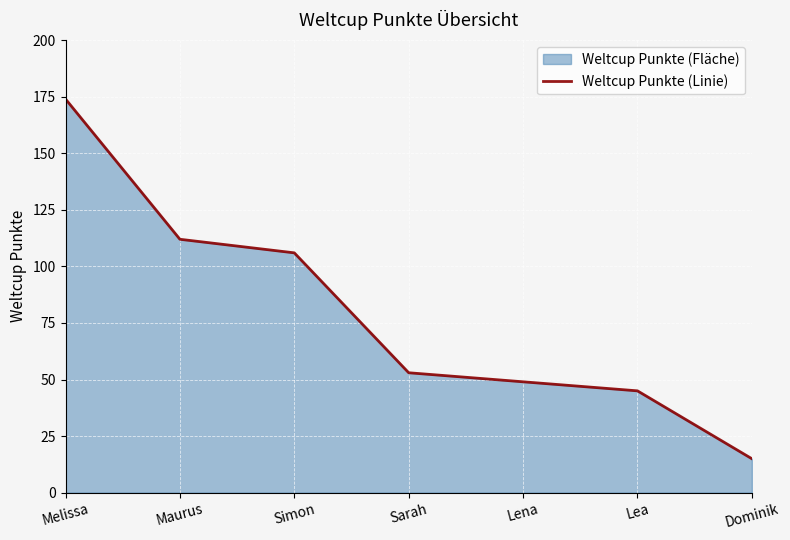

What is the smallest value displayed?

15